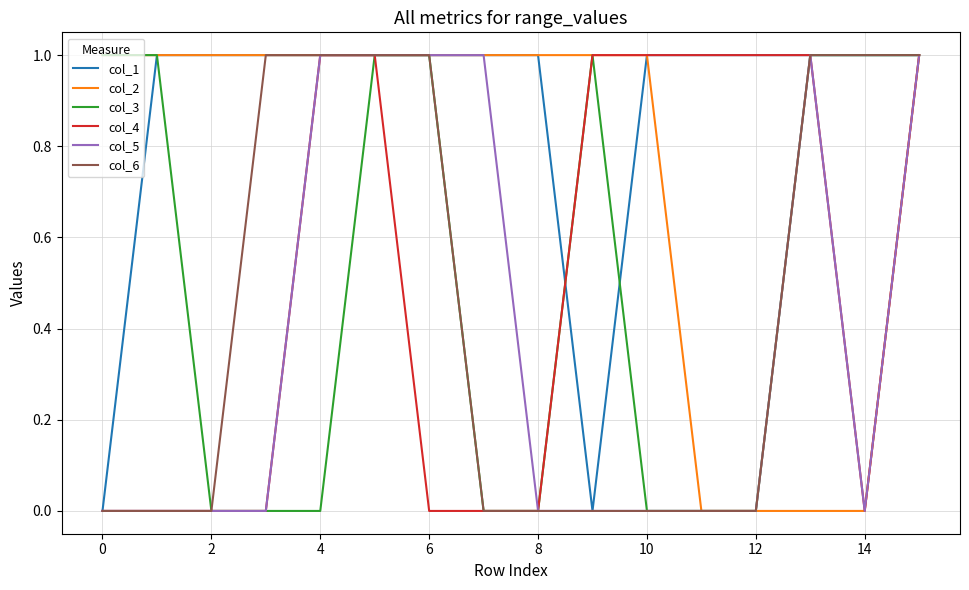

Is this an area chart (filled region under the line)?

No